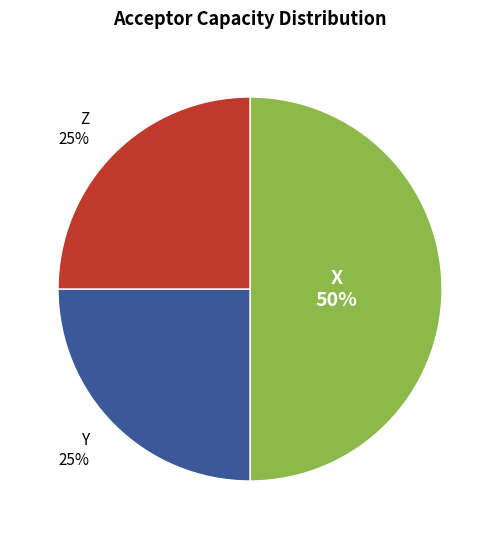

To the nearest percent, what is the combined percentage of Z and Y?

50%